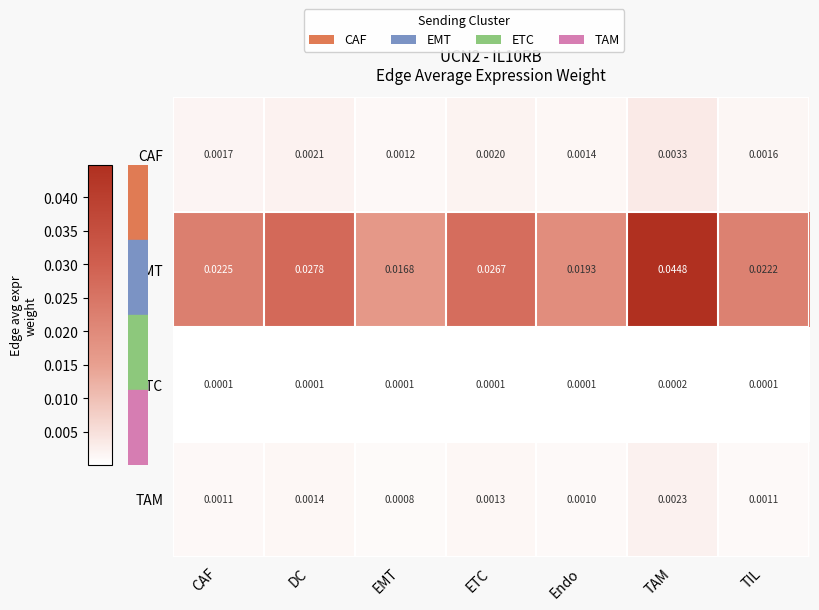

At EMT, list the series in order from smallest to largest.

ETC, TAM, CAF, EMT